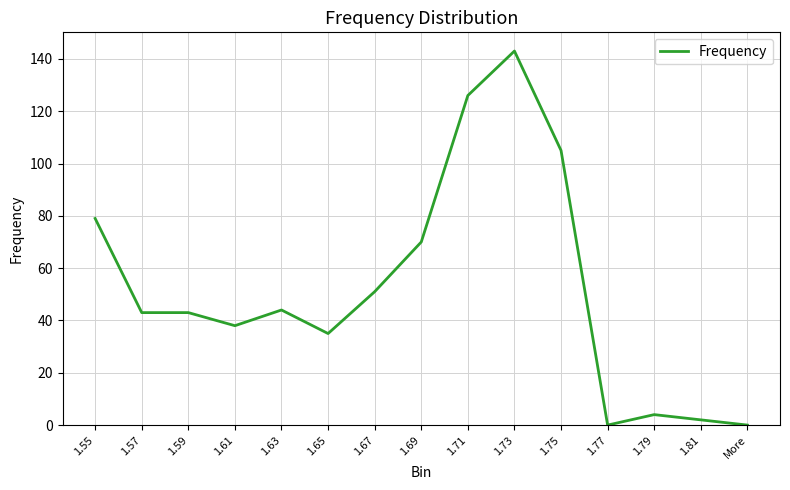

Where does the data first go above 43?

1.55